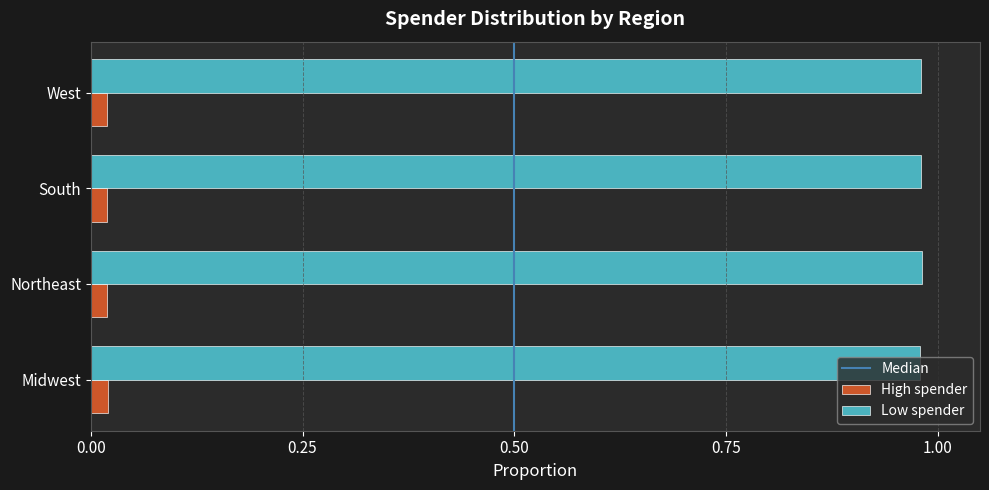

What is the sum of all Low spender values?

3.9